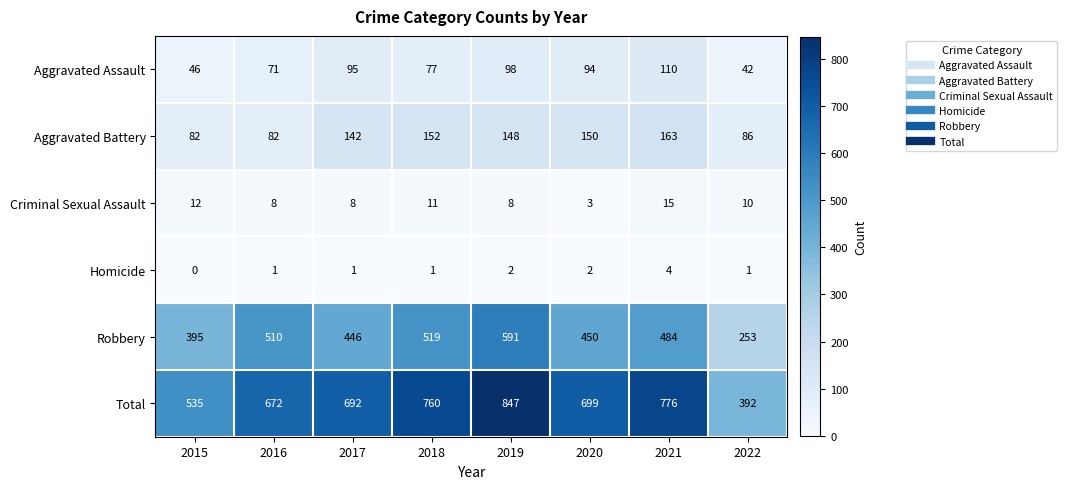

Which series has the largest total across all categories?

Total